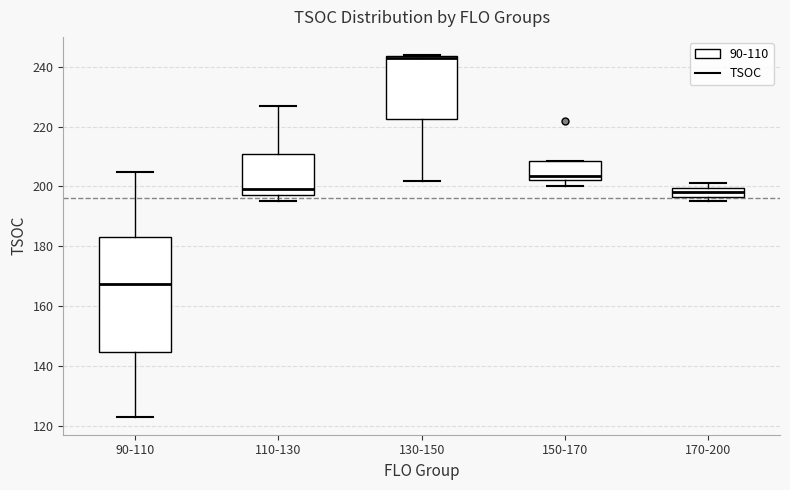

Where does the upper whisker of the box for 110-130 end on the y-axis? The values are not printed on the chart, so give them approximately, as read against the axis.

228